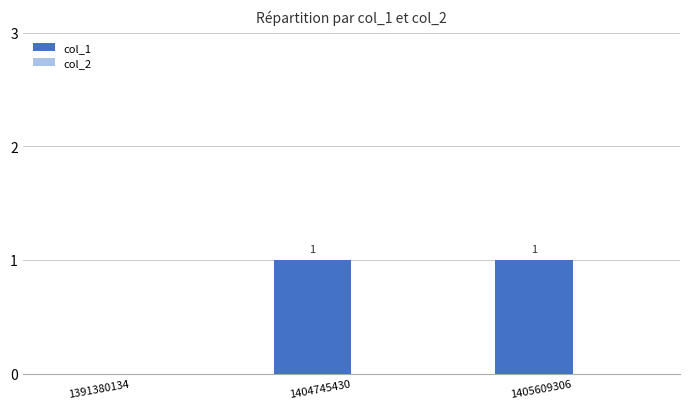

Between 1405609306 and 1391380134, which is larger?

1405609306